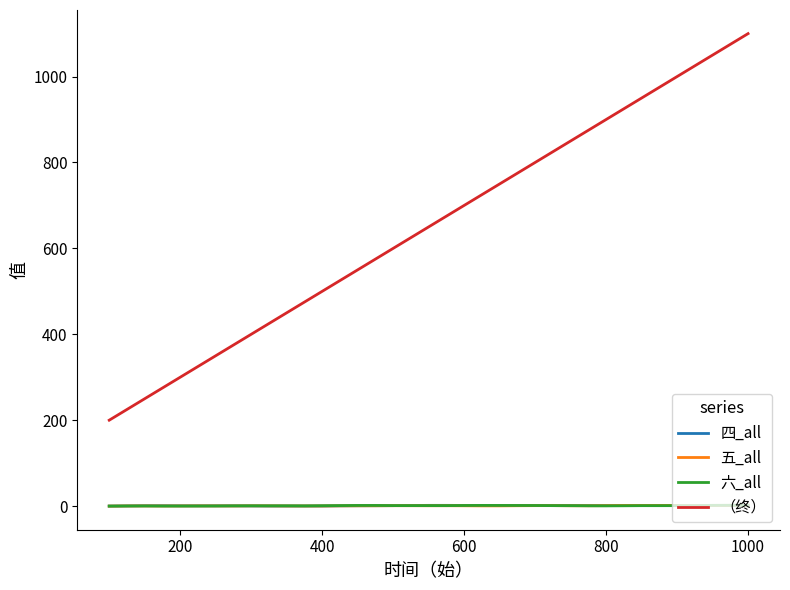

Which series has the largest total across all categories?

（终）